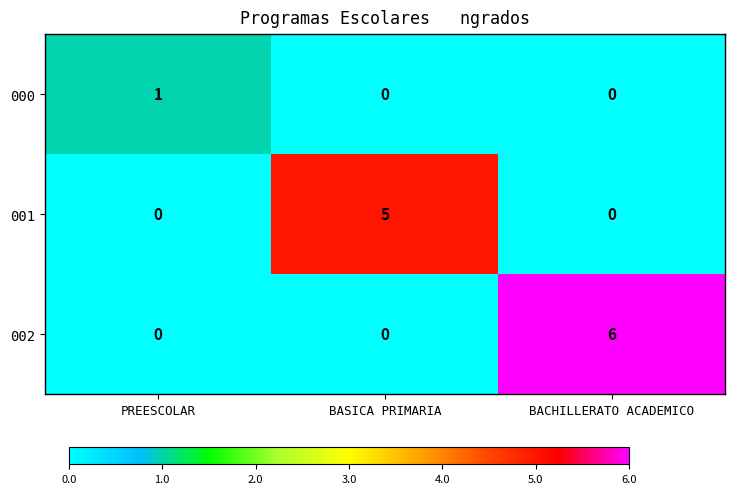

What is the sum of all 002 values?

6